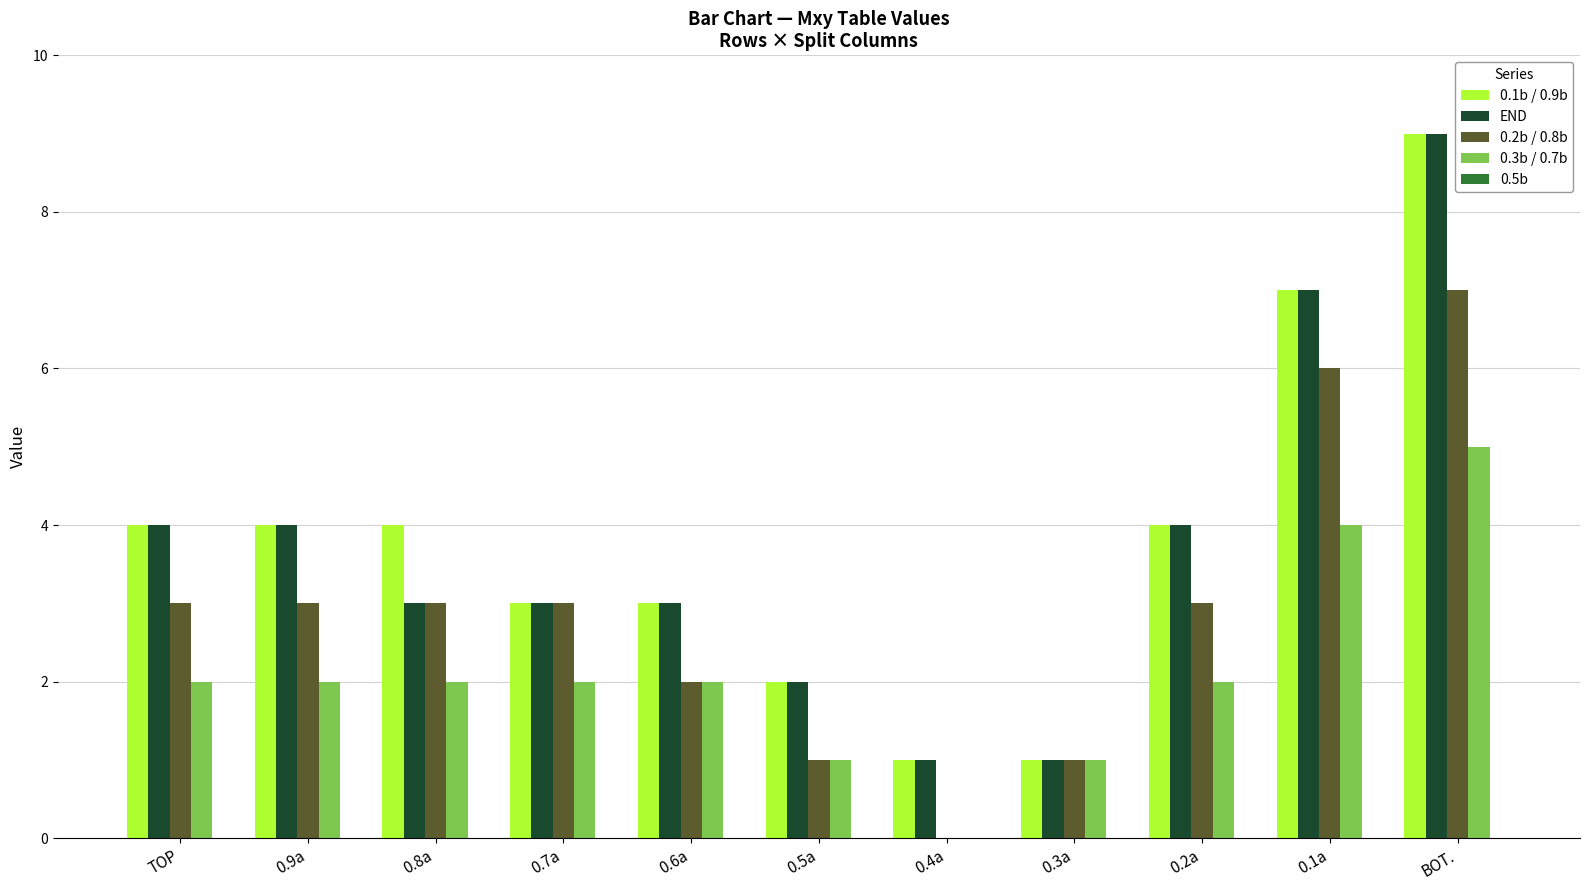

At which label does 0.1b / 0.9b reach its peak?

BOT.